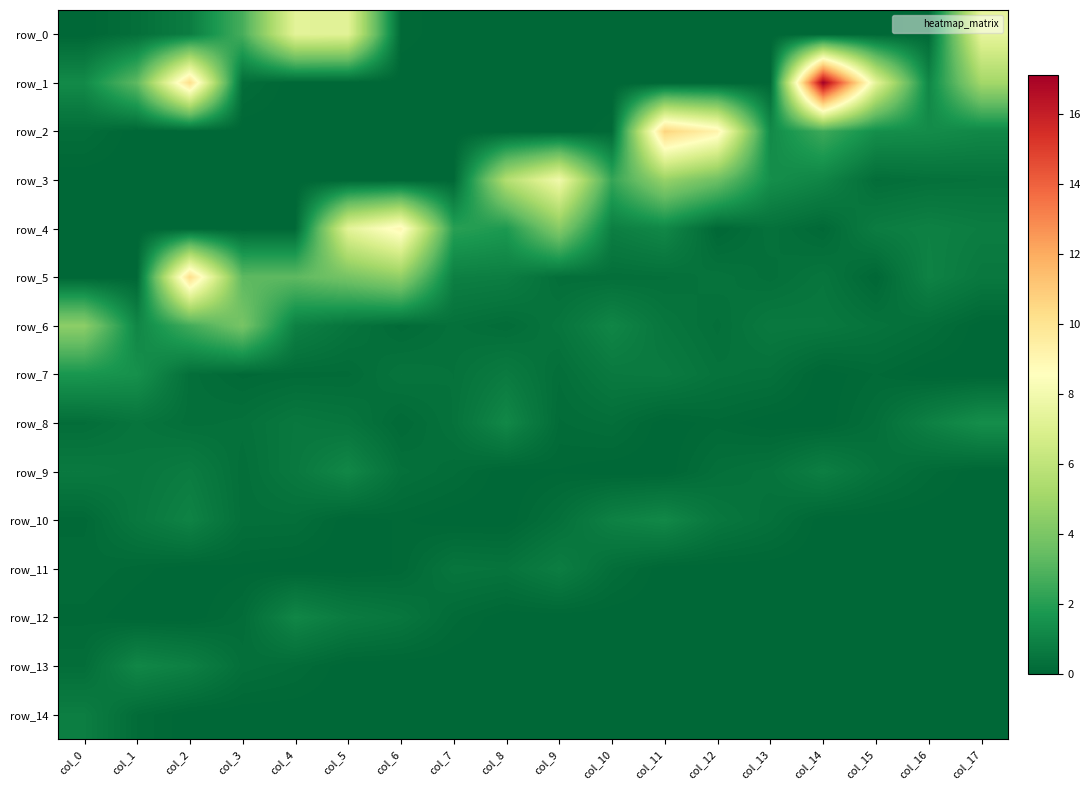

At which label does row_3 reach its minimum?

col_0